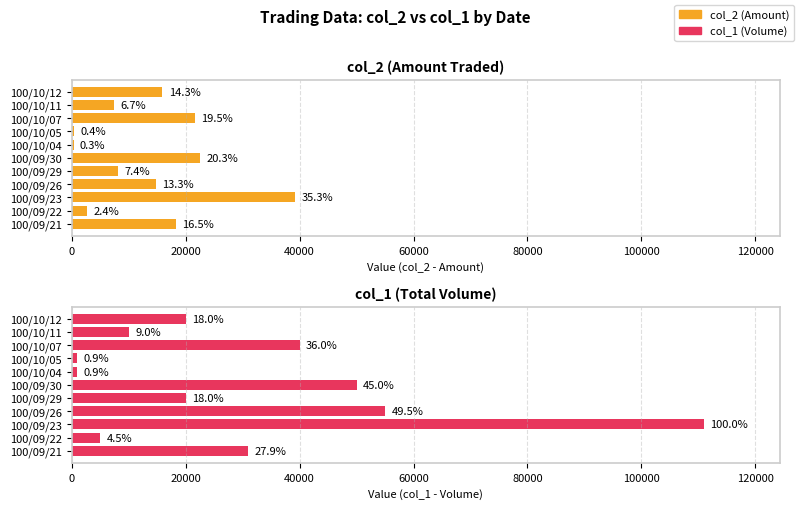

How many values in the col_1 series exceed 20000?

5